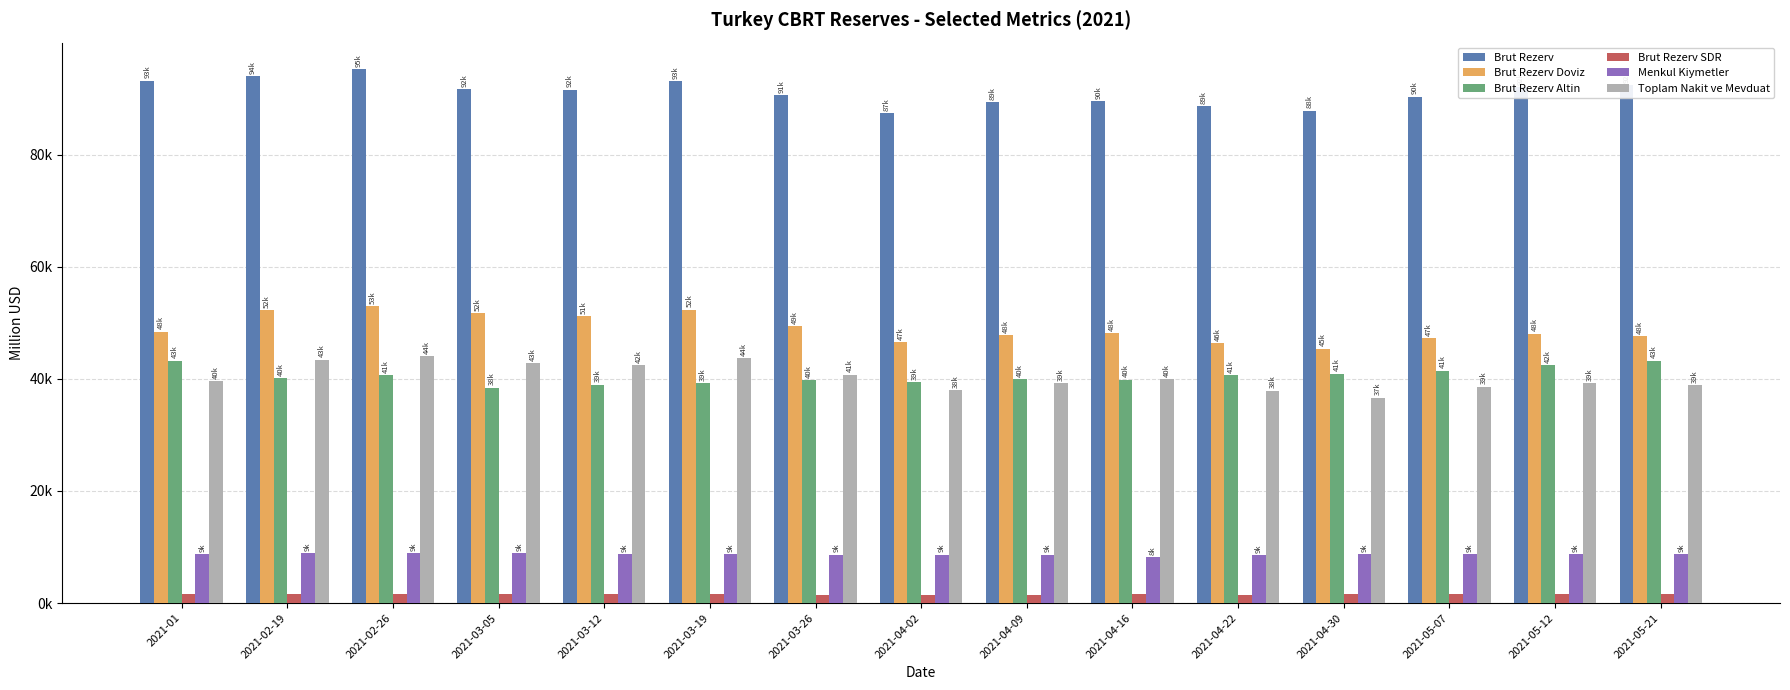

Are the bars grouped side by side (vs. stacked)?

Yes